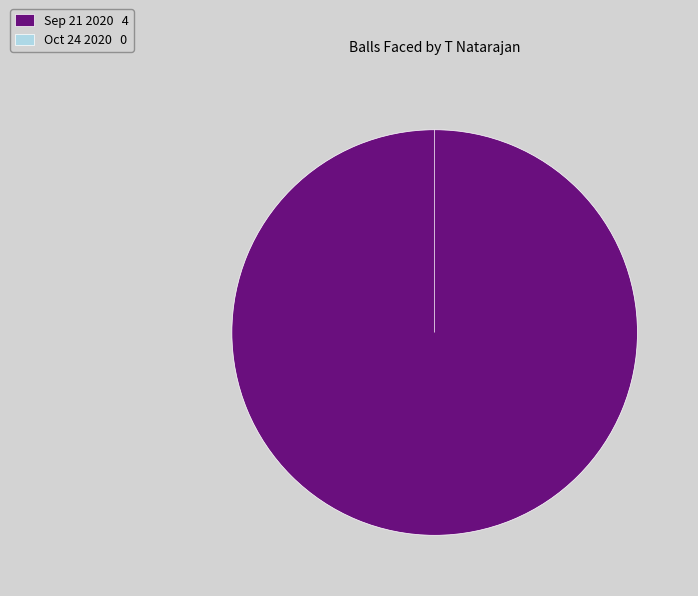

Which has a higher value, Sep 21 2020 or Oct 24 2020?

Sep 21 2020